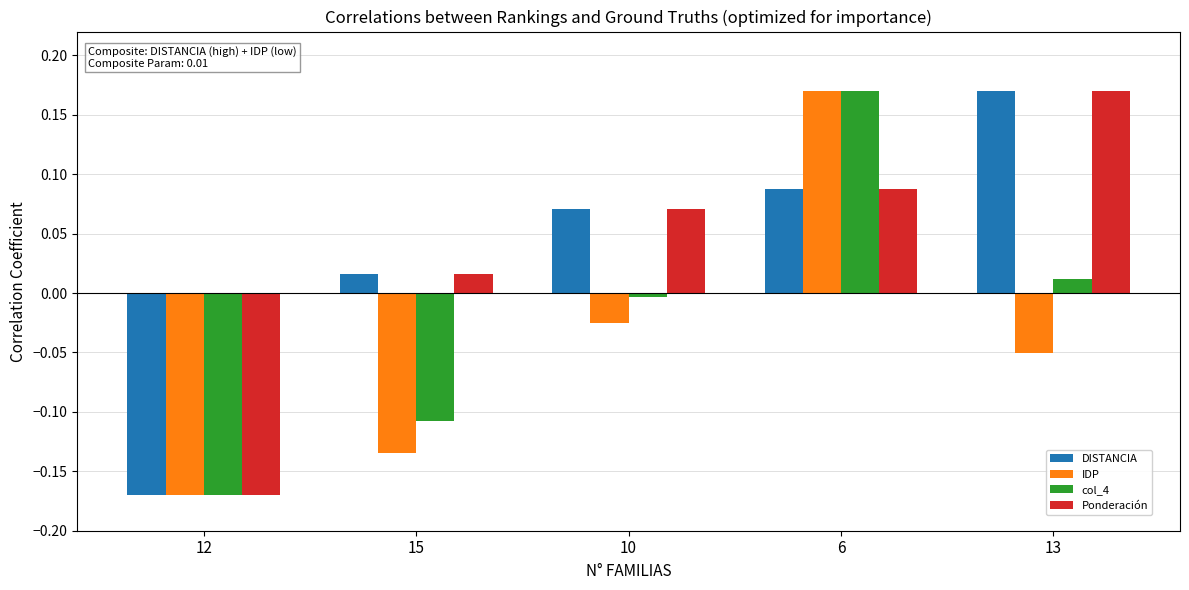

Which category has the lowest value across all series?

12